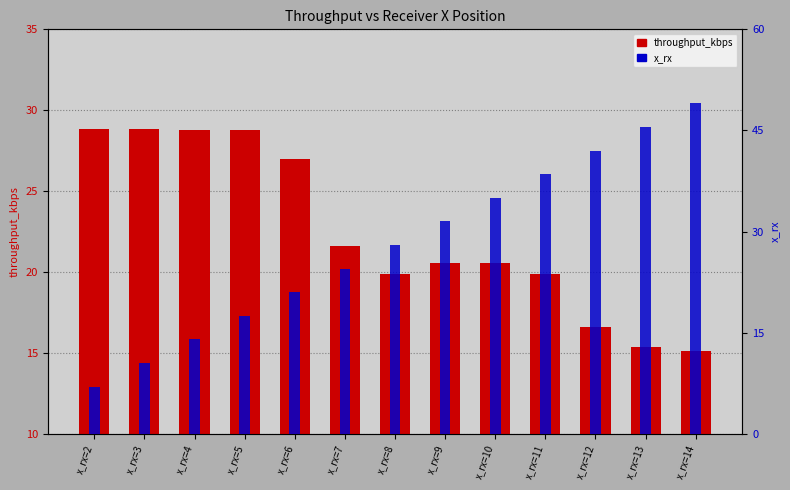

At x_rx=8, list the series in order from smallest to largest.

throughput_kbps, x_rx